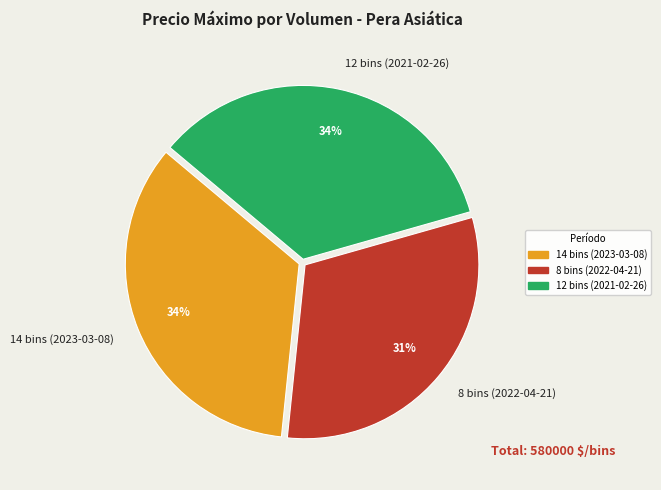

Count the number of slices in the pie.

3